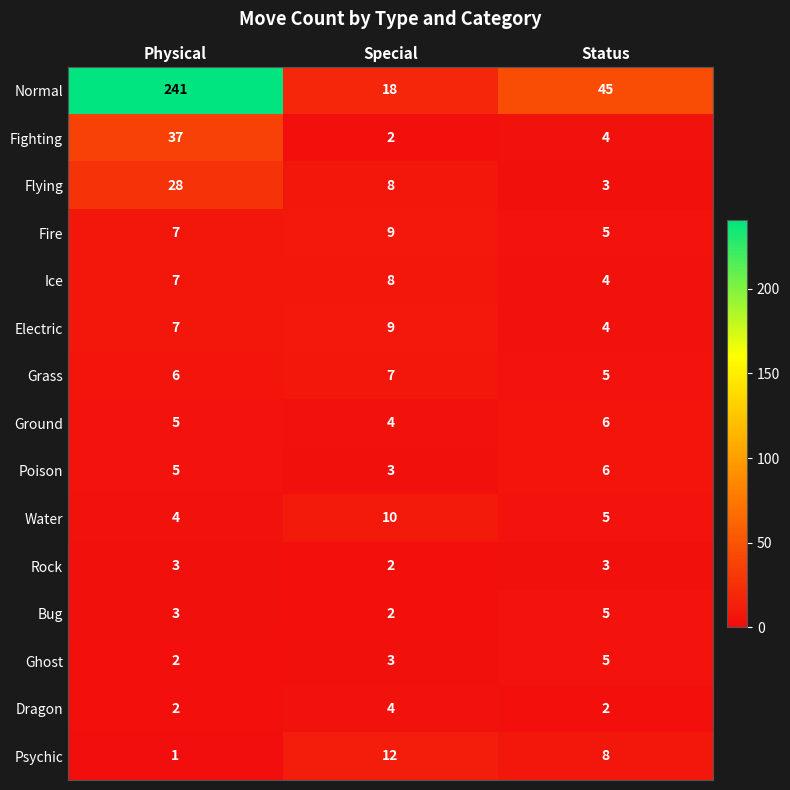

Which series has the widest spread of values?

Normal